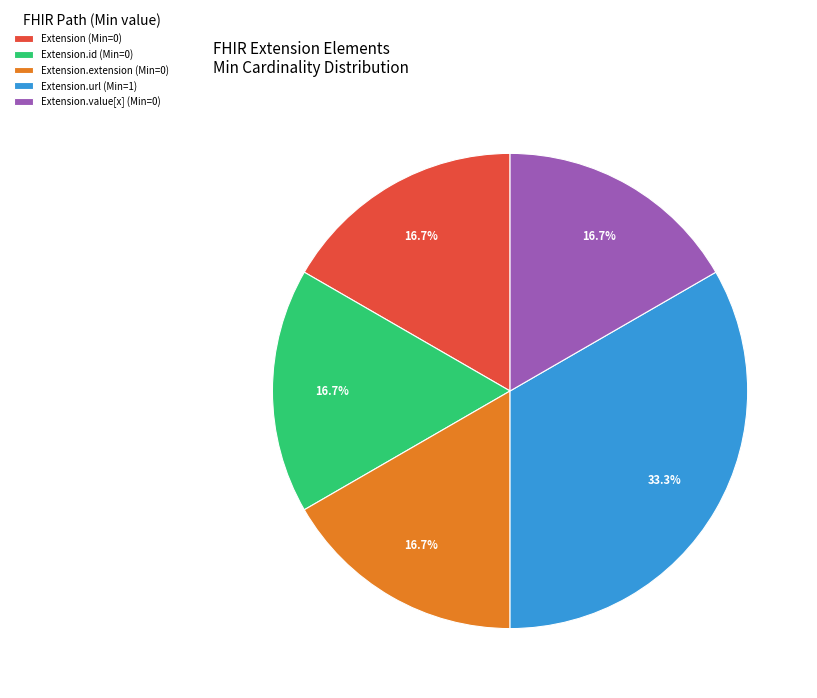

Approximately how many times larger is the value at Extension.extension (Min=0) compared to Extension.value[x] (Min=0)?

1.0